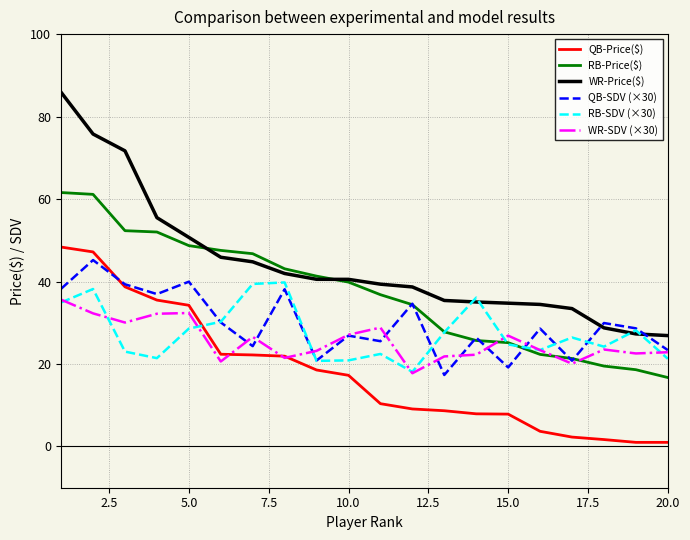

Is this an area chart (filled region under the line)?

No